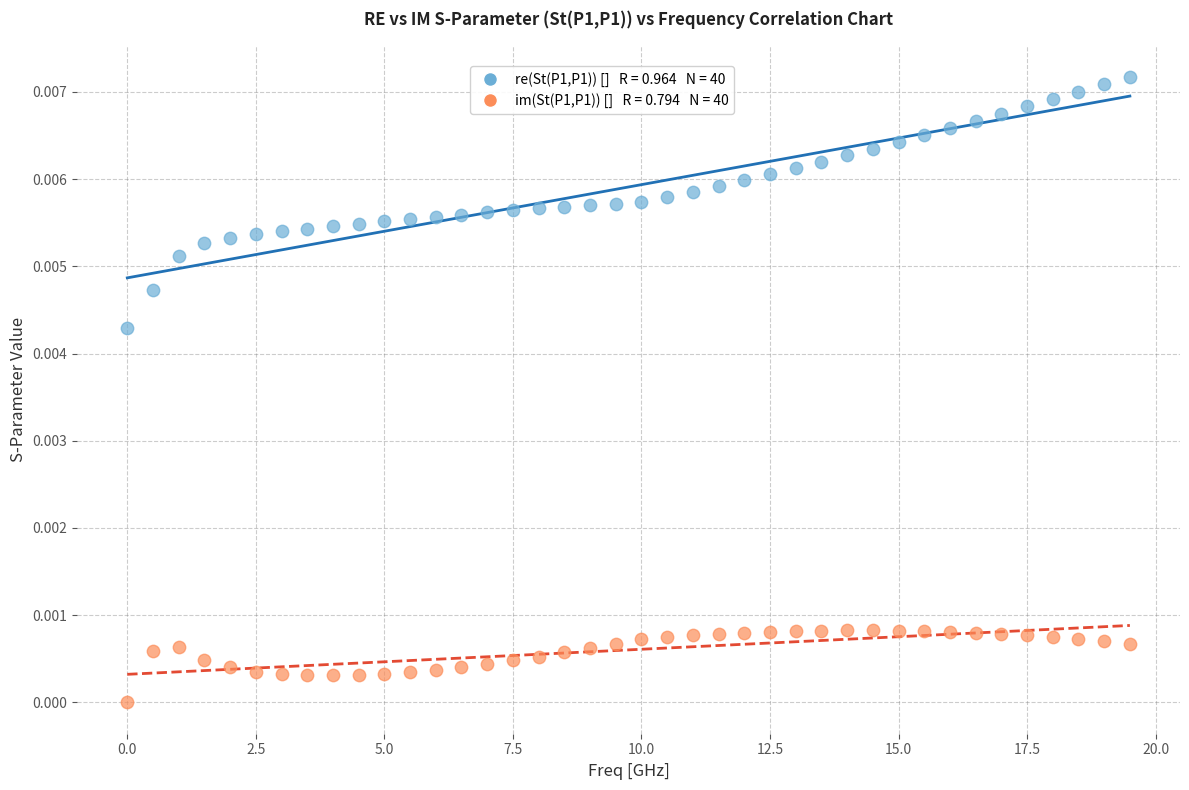

Across all data points, what is the range of X values (max minus min)?

19.5